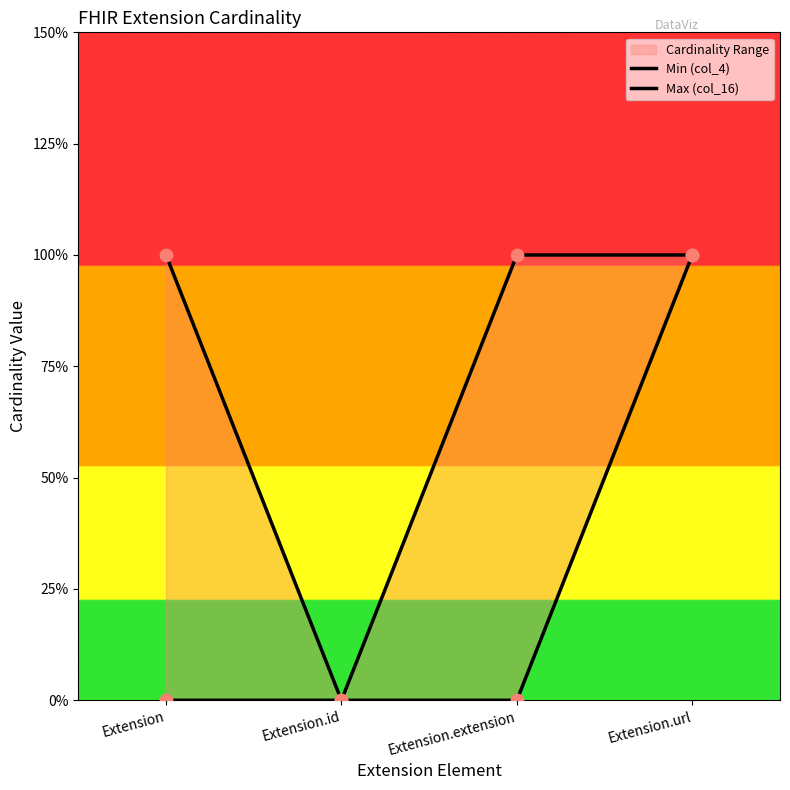

At how many categories does at least one series exceed 0?

3